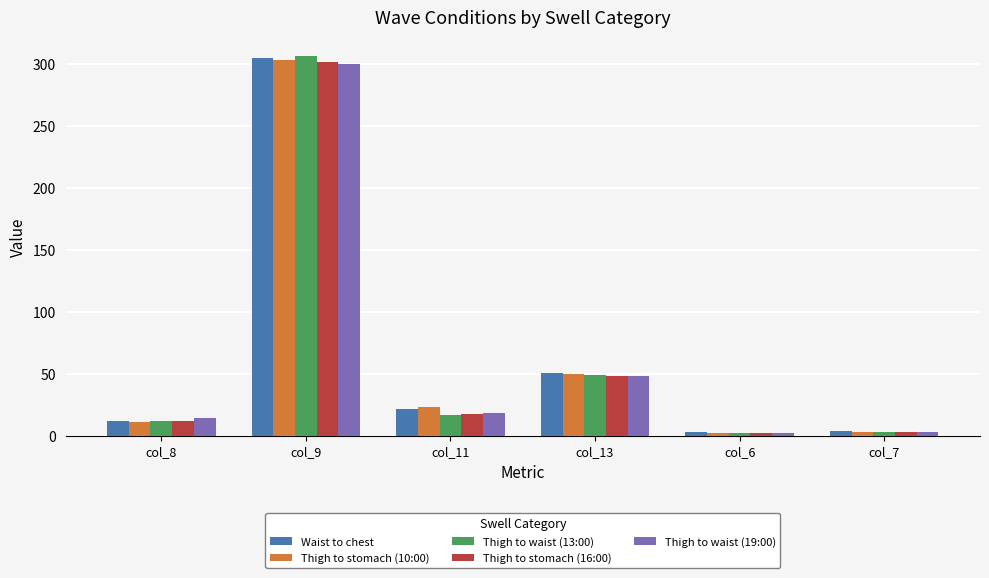

What is the highest value of the Thigh to stomach (16:00) series?

301.9